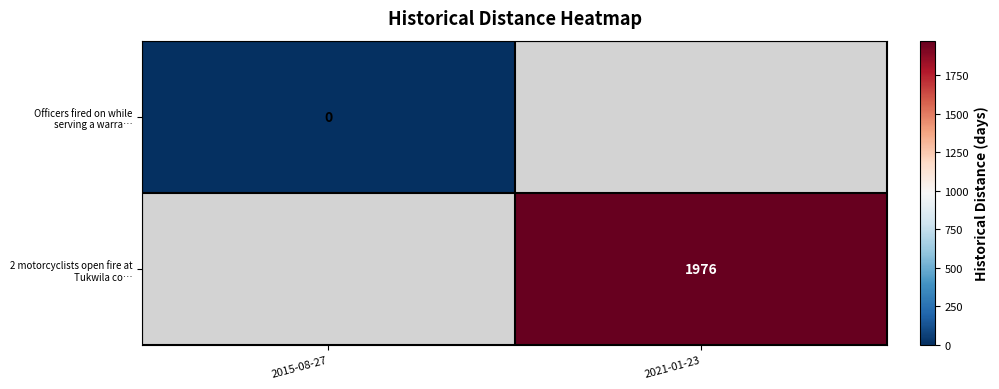

The value of 2 motorcyclists open fire at Tukwila co… at 2021-01-23 is 1976. True or false?

True